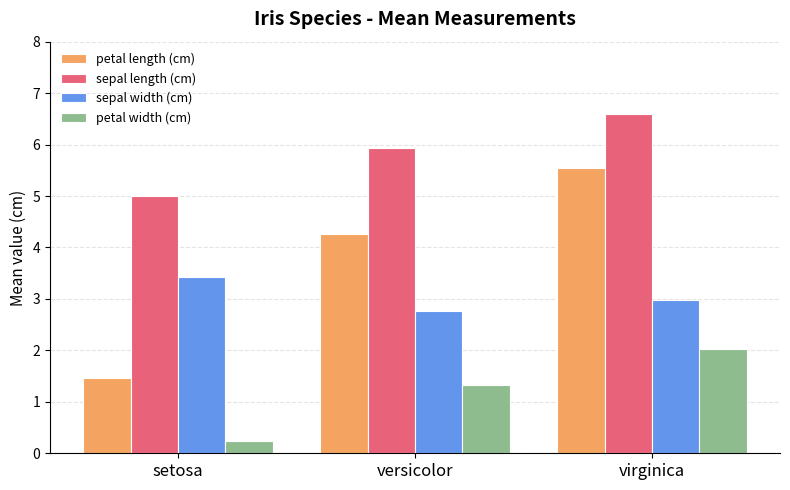

Is the value of petal width (cm) at virginica greater than the value of petal length (cm) at versicolor?

No